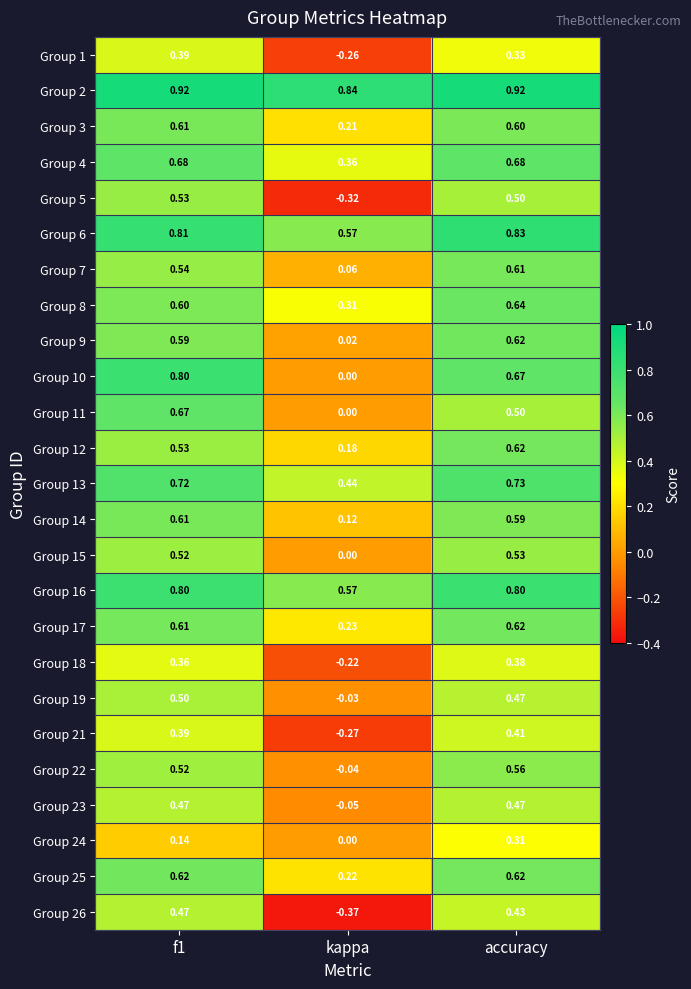

At which category is the sum across all series the highest?

accuracy